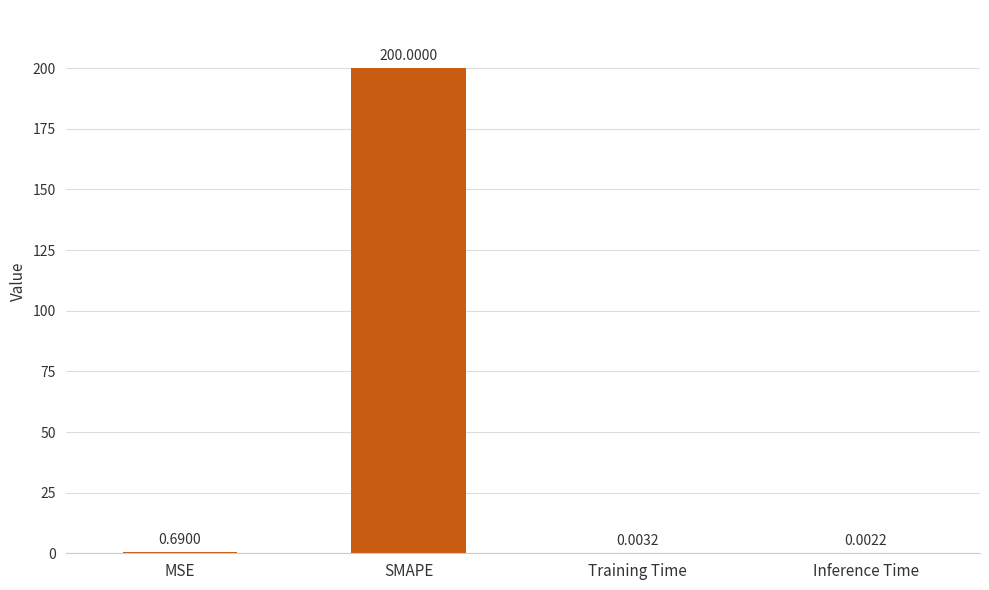

What is the sum of all values?

200.7